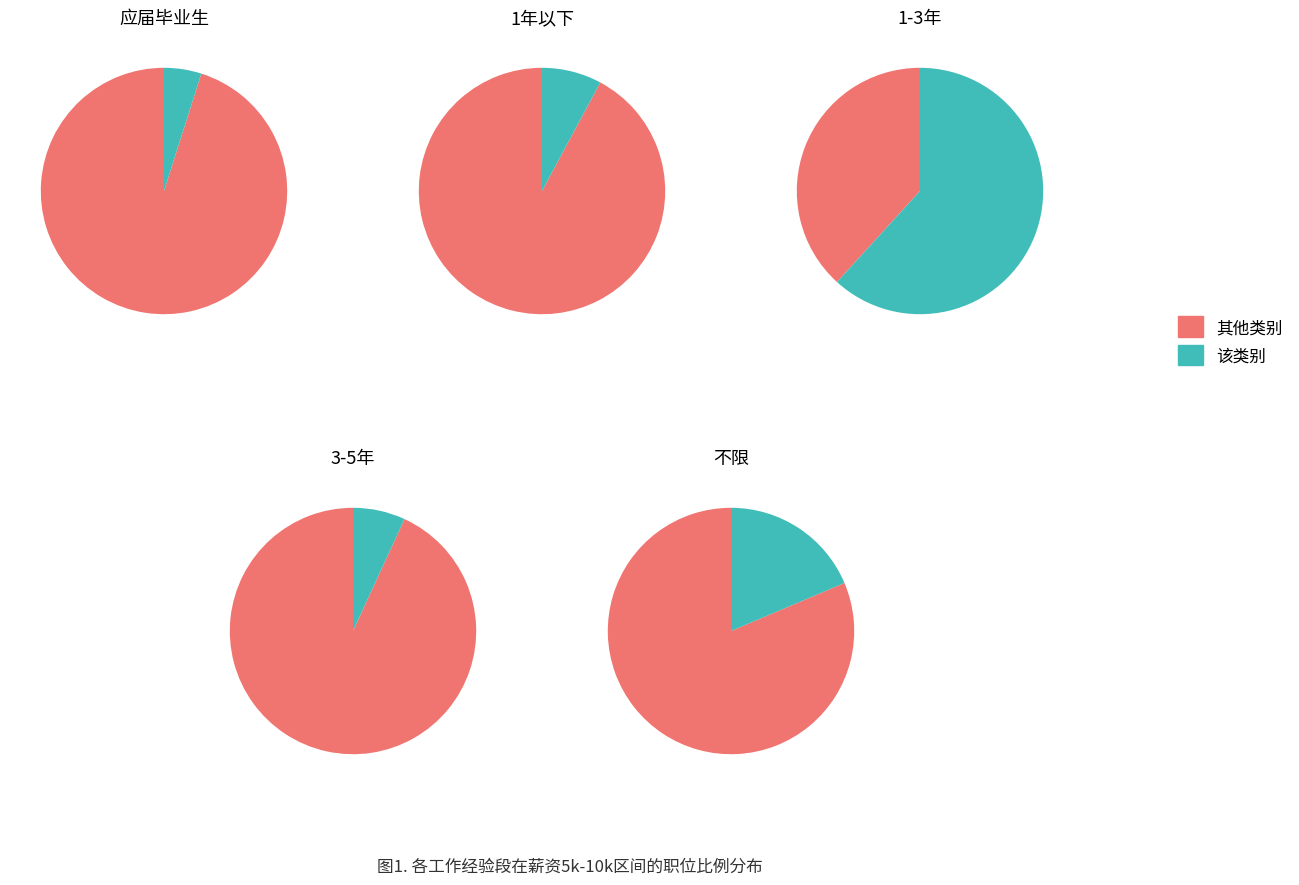

What percentage is NOT represented by 1-3年?

38.2%